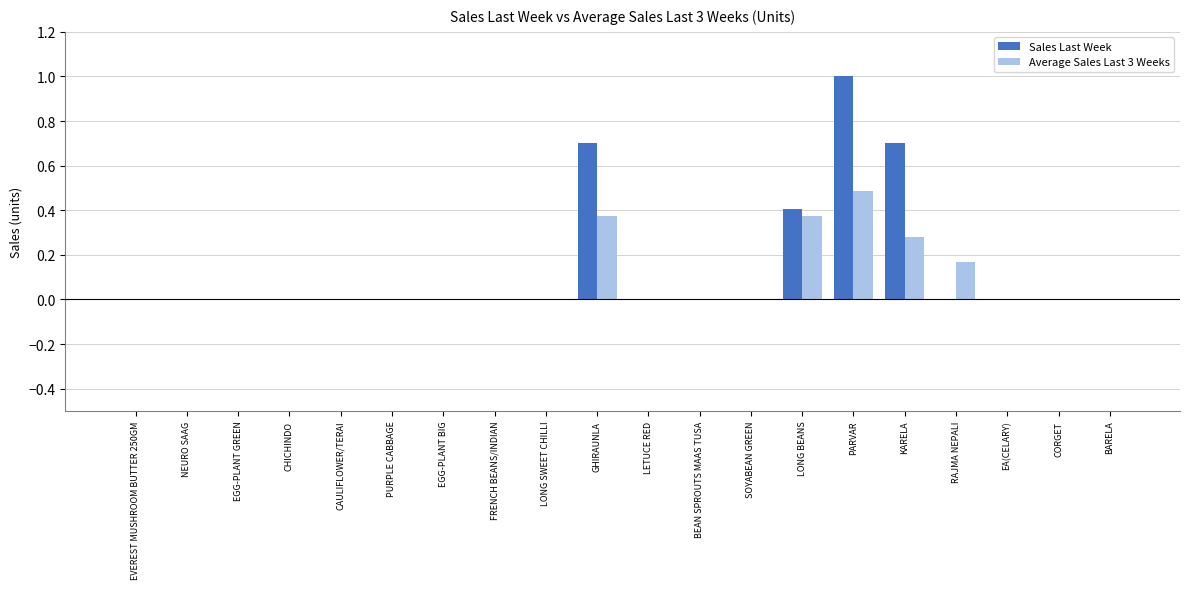

Which label corresponds to the largest value in the chart?

PARVAR